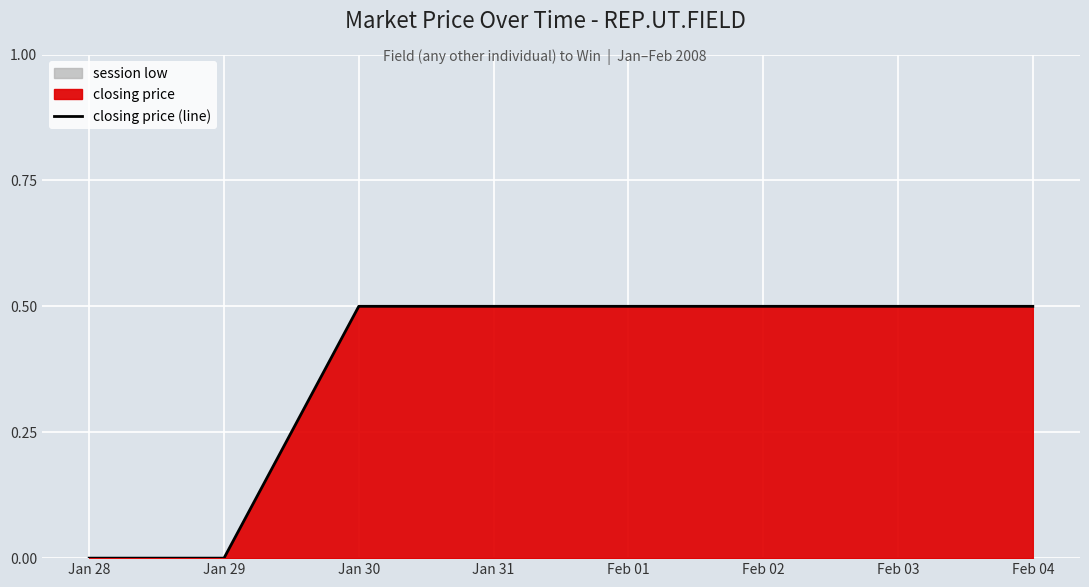

At which category does the chart reach its minimum across all series?

Jan 28